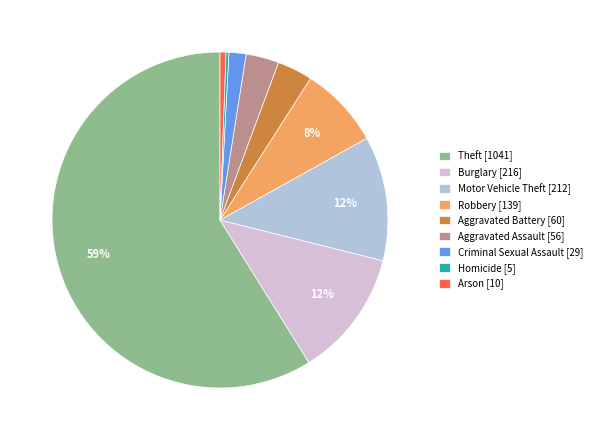

Is there any slice that represents more than half of the pie?

Yes